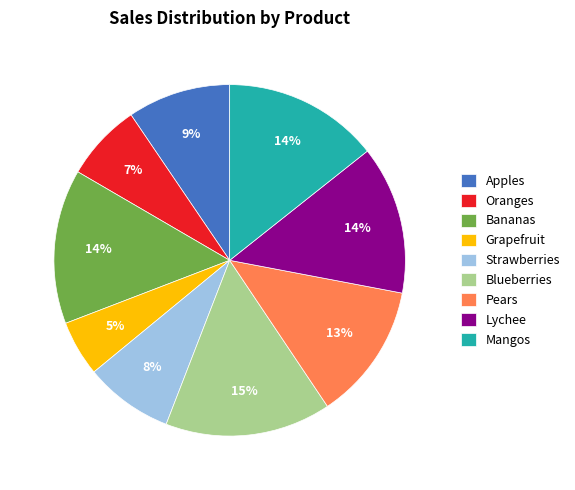

Is Bananas the majority of the pie?

No